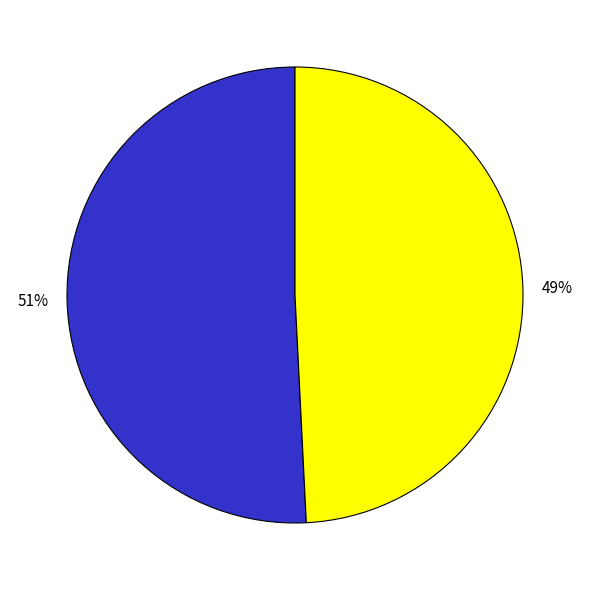

Is there any slice that represents more than half of the pie?

Yes